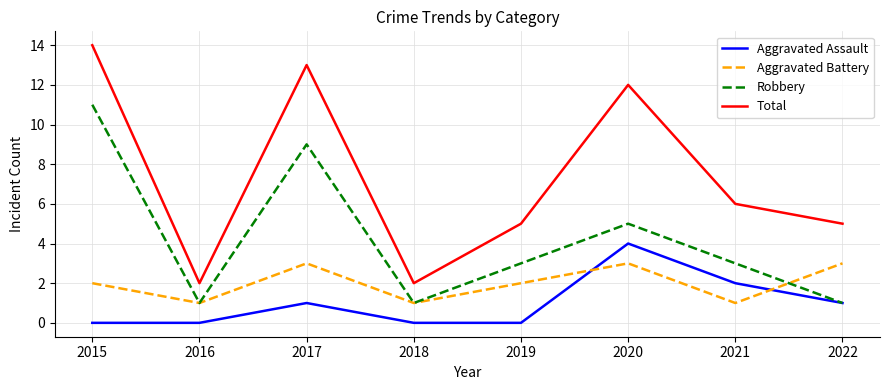

True or false: Aggravated Assault and Total intersect in this chart.

False